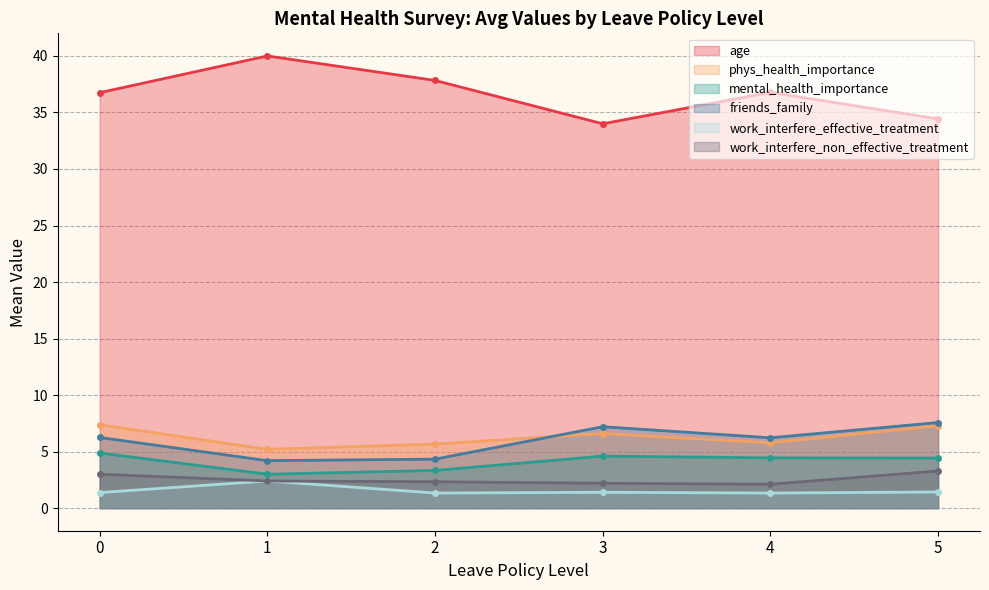

What is the greatest value displayed?

40.0